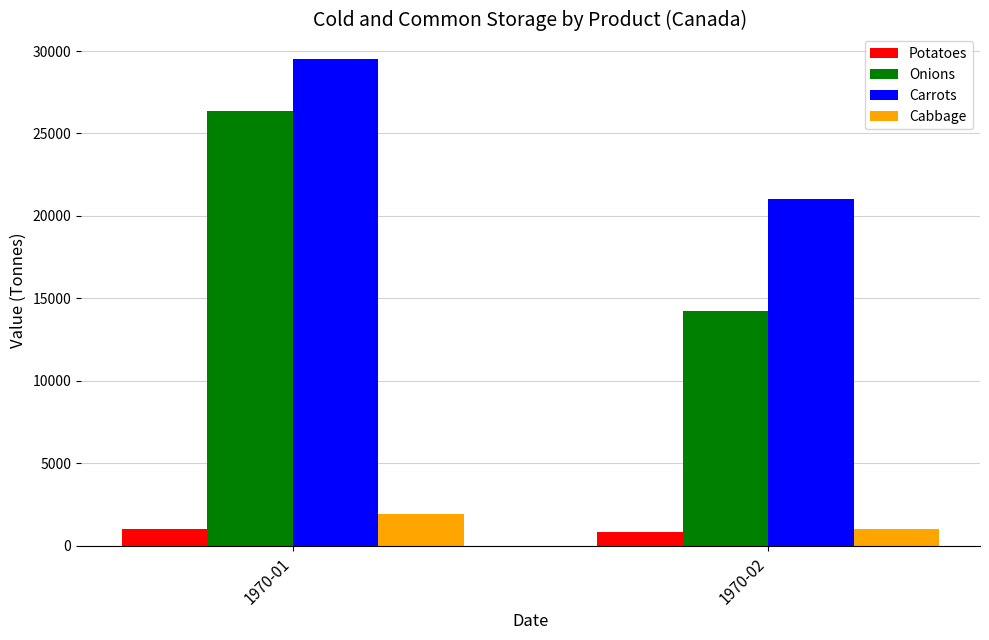

Where is Carrots nearest to the value 25275?

1970-02